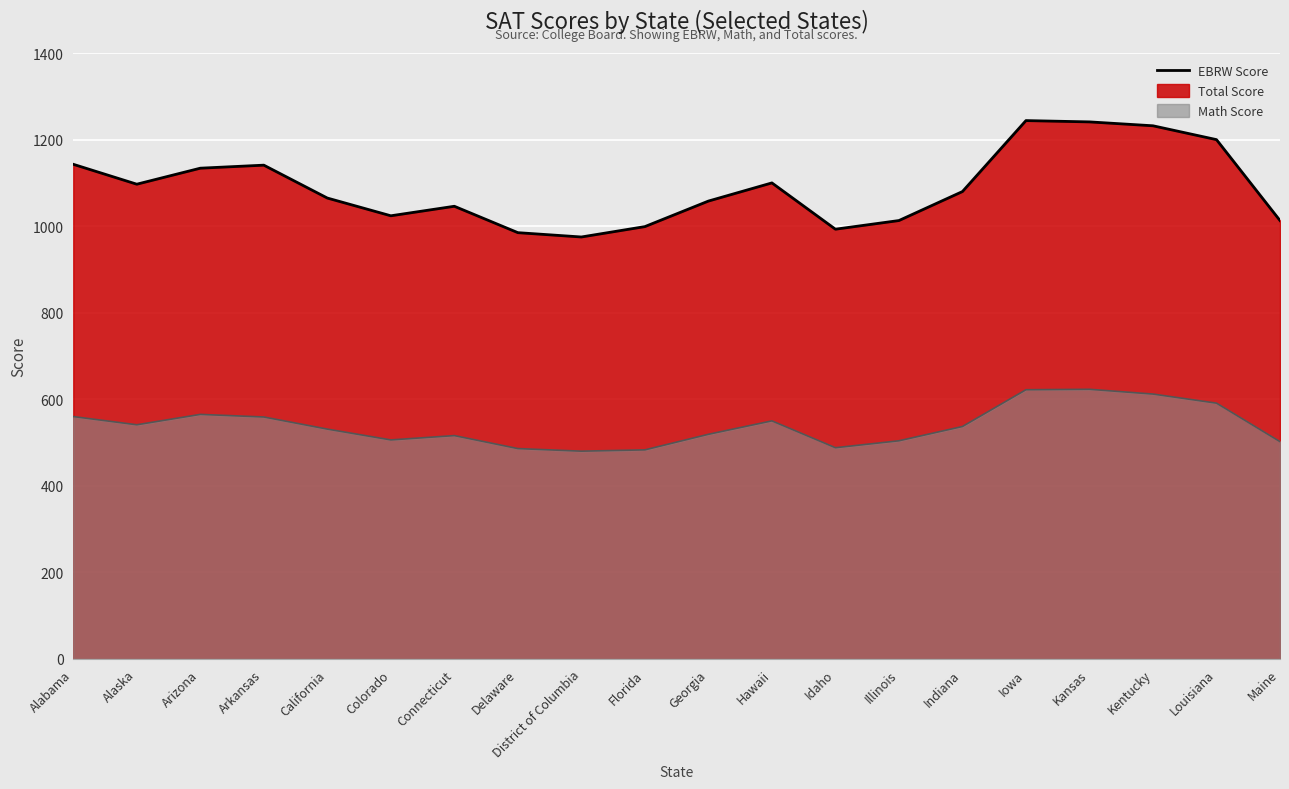

How many interior local peaks does the Total series have?

4